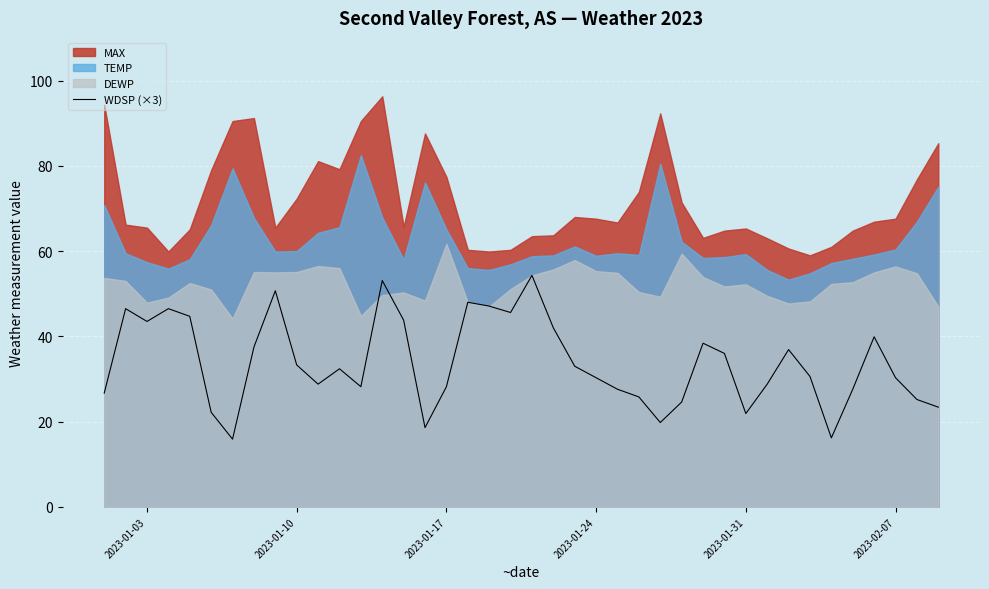

Does the chart display data point markers on the line(s)?

No